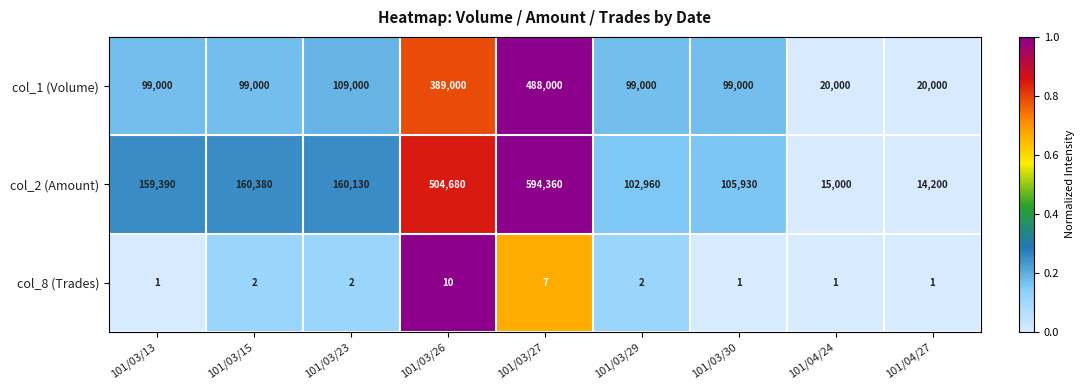

What is the approximate value of col_1 (Volume) at 101/03/30, to the nearest 50?

99000